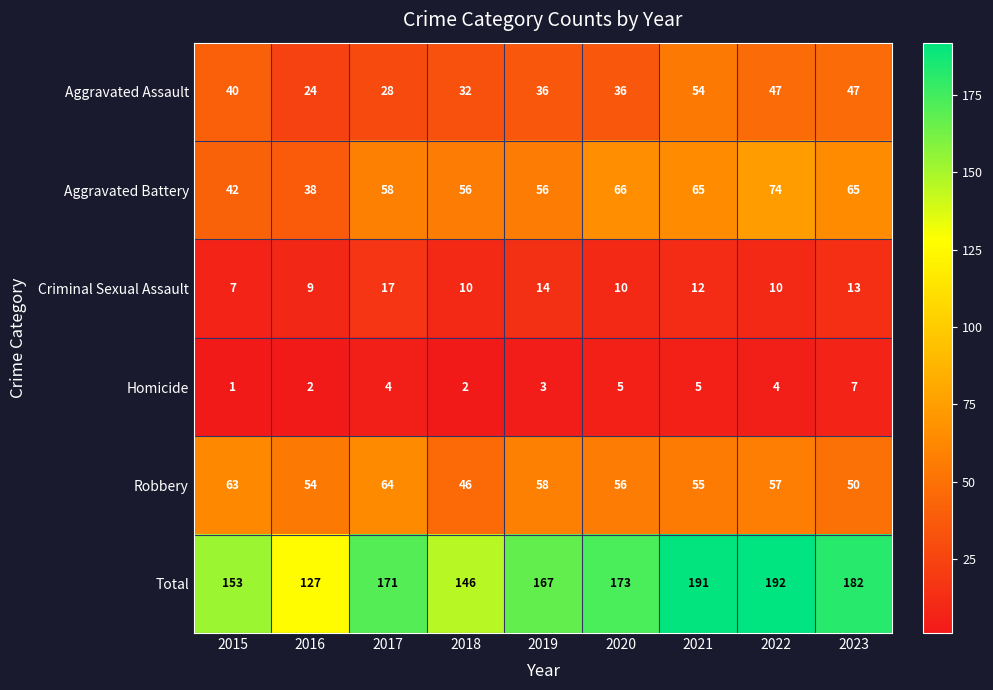

What is the average value of the Homicide series?

4